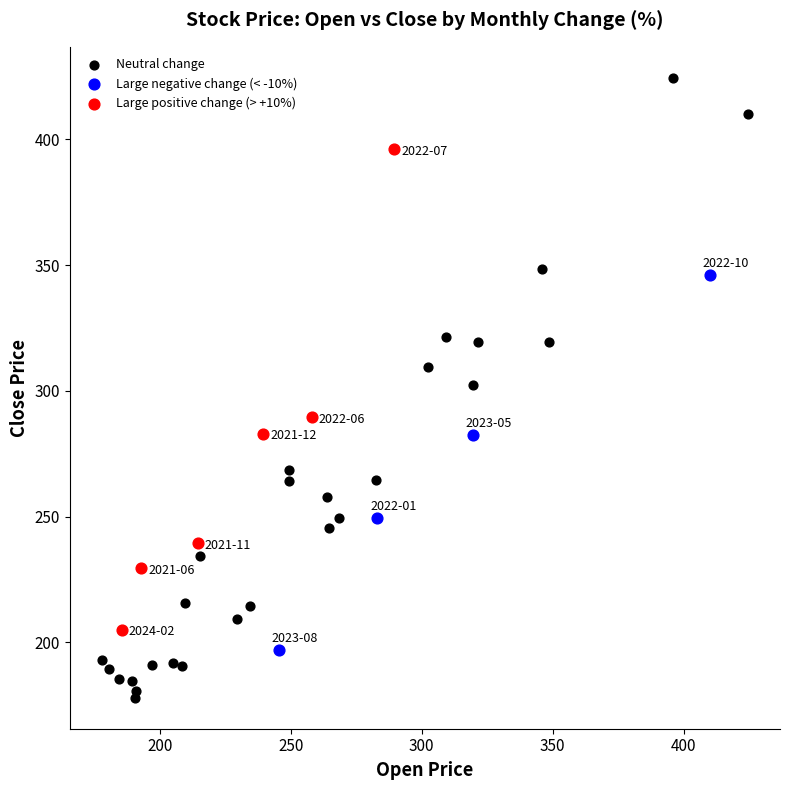

Which series reaches the minimum Y coordinate?

Neutral change